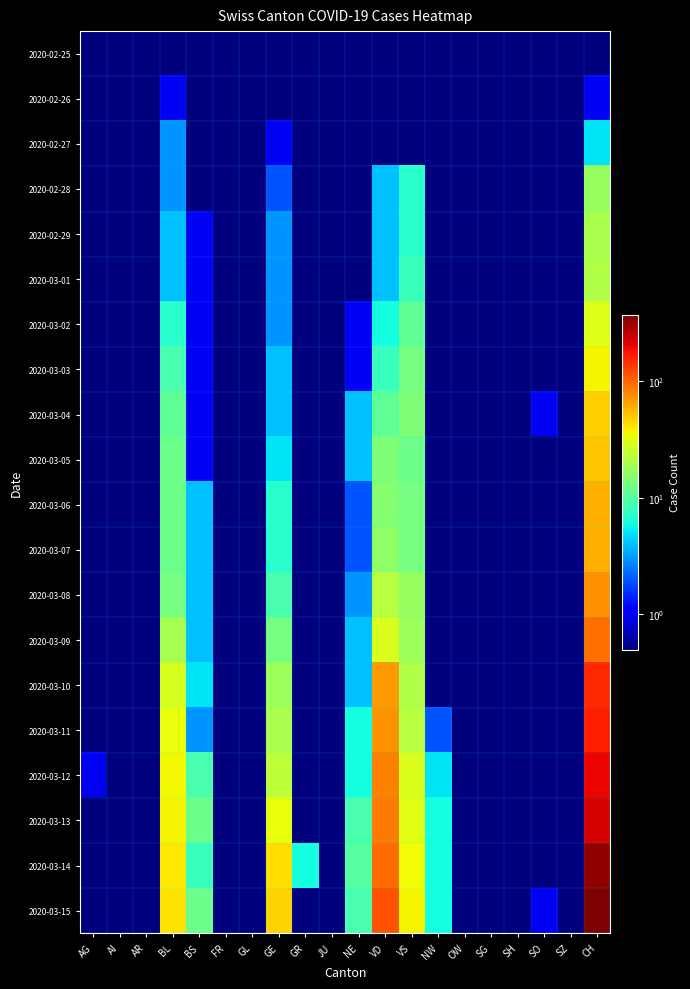

What is the total value across all series at BS?

73.0